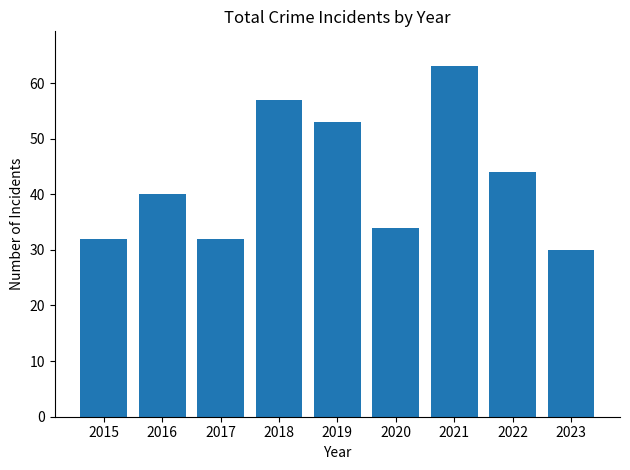

Is it true that the value at 2015 is 32?

True